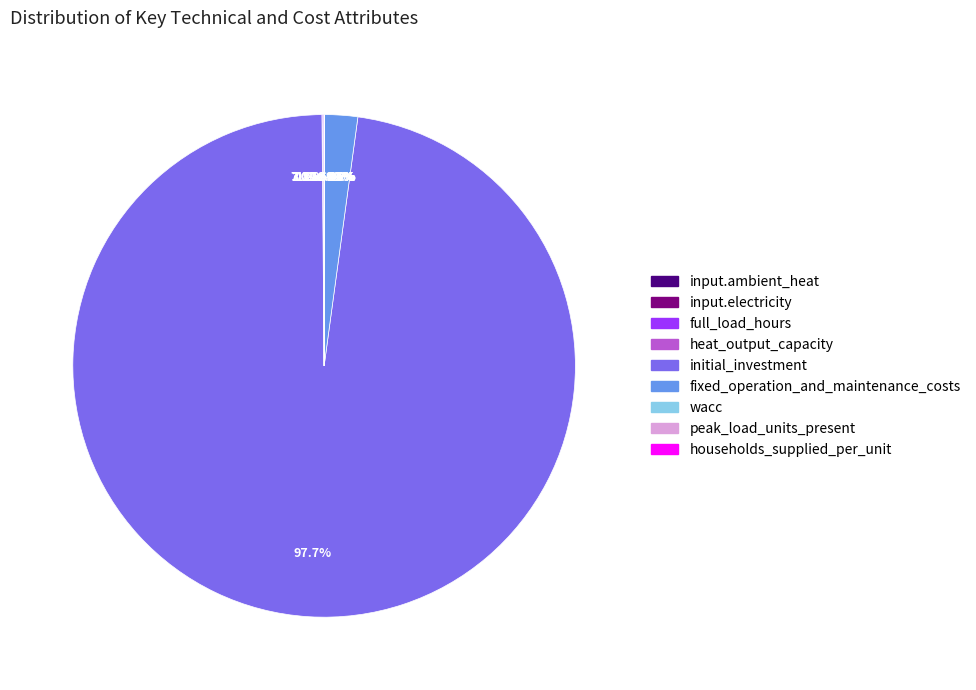

Which has a higher value, input.electricity or heat_output_capacity?

heat_output_capacity